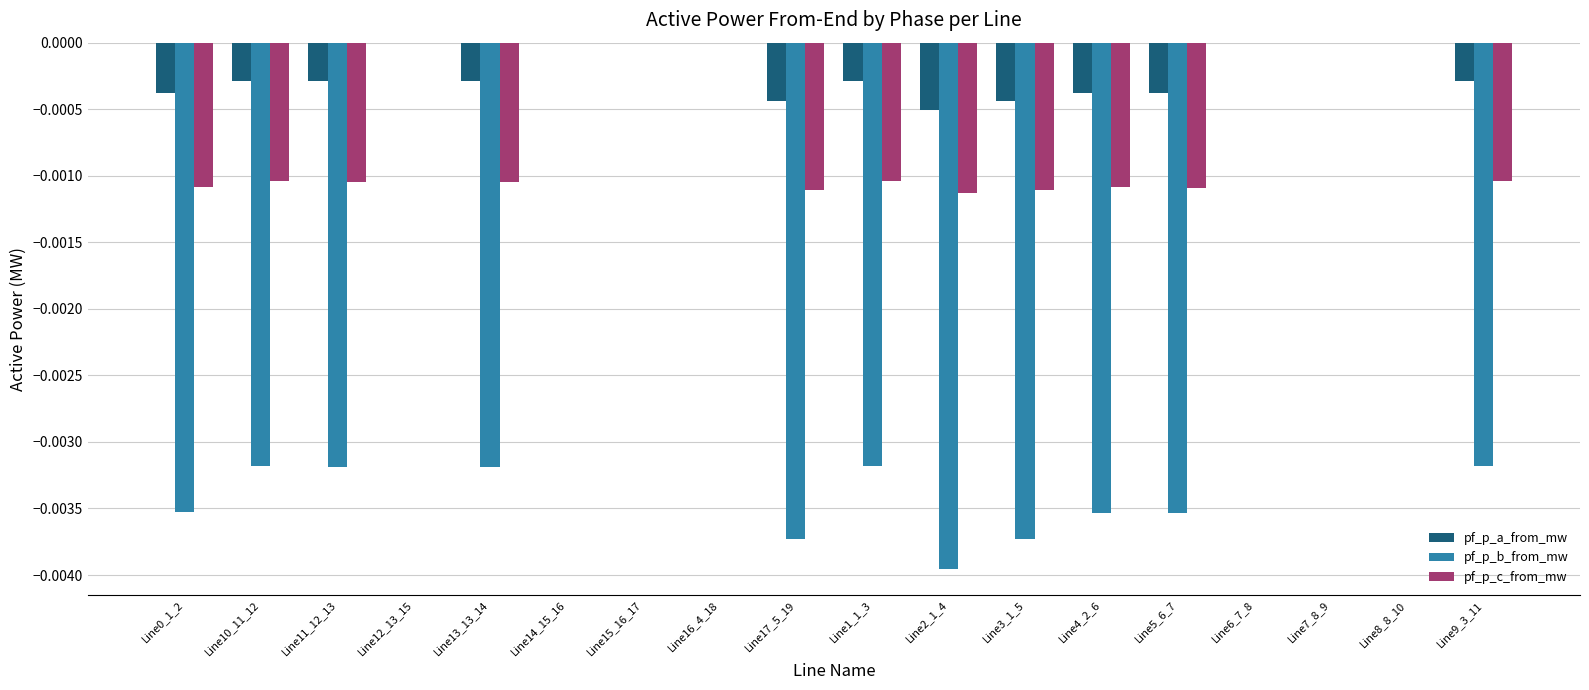

Which series has the largest total across all categories?

pf_p_a_from_mw